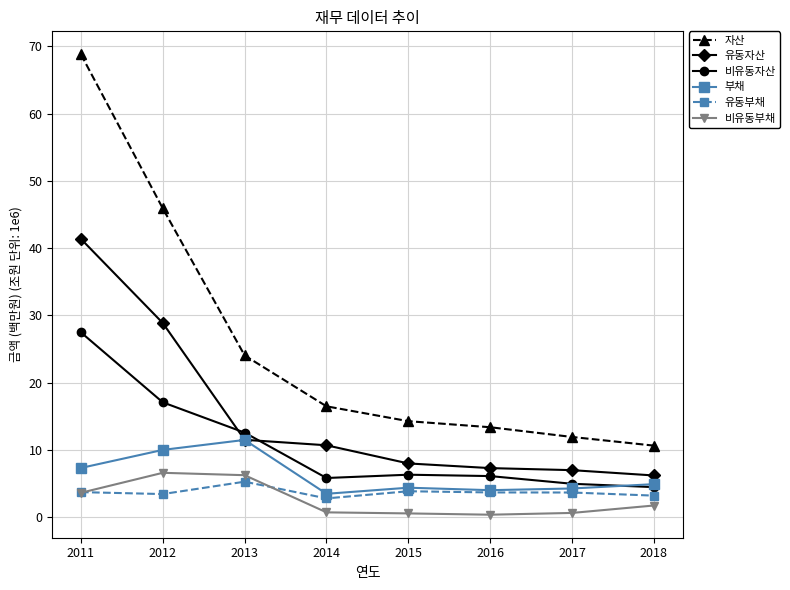

List the series in order of their peak value, highest first.

자산, 유동자산, 비유동자산, 부채, 비유동부채, 유동부채